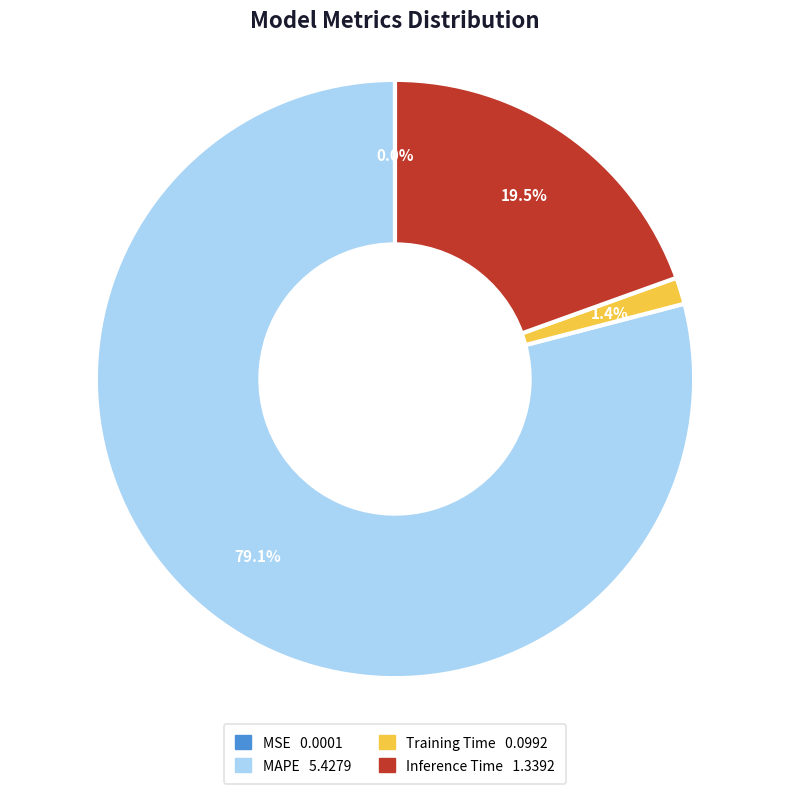

Between Training Time and MAPE, which is larger?

MAPE